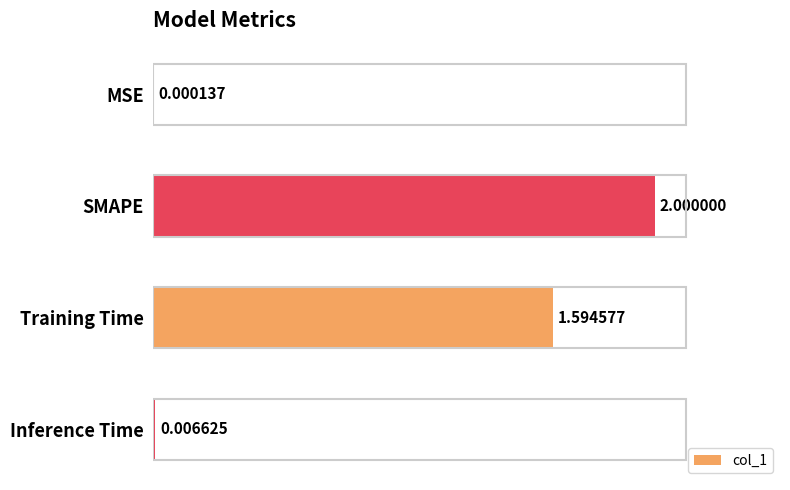

What is the sum of all values?

3.6